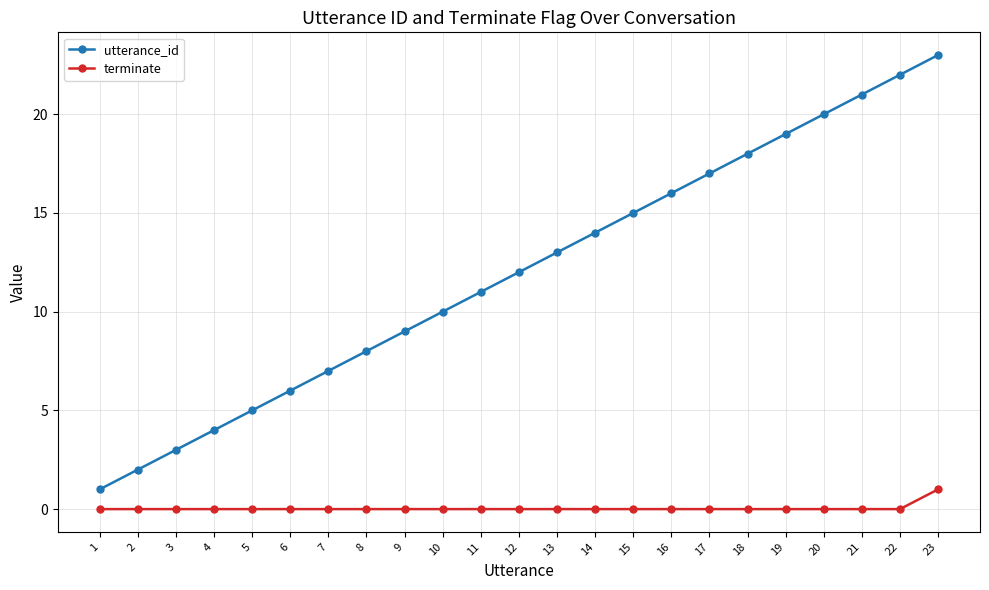

True or false: utterance_id and terminate cross at least once.

False